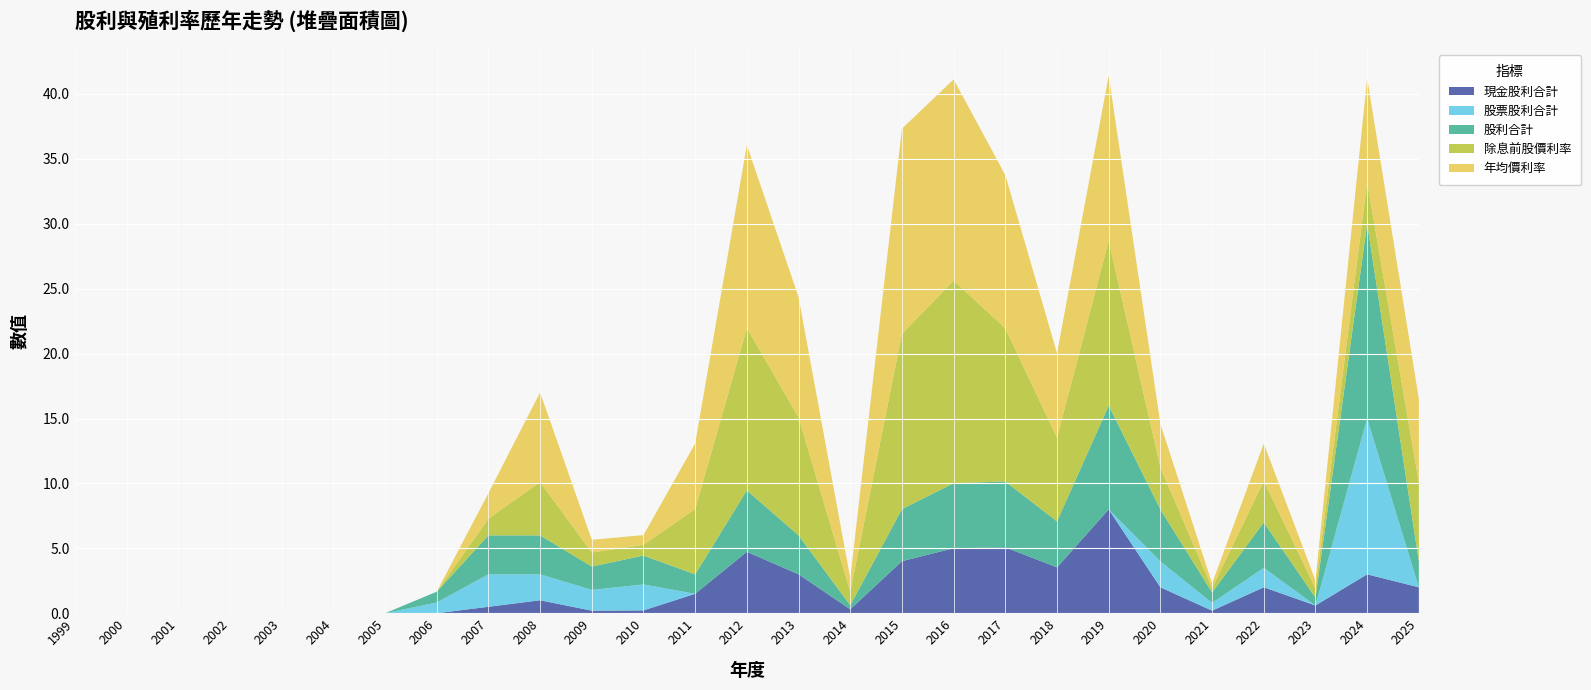

Reading left to right, what are all the values shown in this chart?

現金股利合計: 1999=0.0	2000=0.0	2001=0.0	2002=0.0	2003=0.0	2004=0.0	2005=0.0	2006=0.0	2007=0.5	2008=1.0	2009=0.2	2010=0.2	2011=1.5	2012=4.7	2013=3.0	2014=0.3	2015=4.0	2016=5.0	2017=5.1	2018=3.5	2019=8.0	2020=2.0	2021=0.2	2022=2.0	2023=0.6	2024=3.0	2025=2.0
股票股利合計: 1999=0.0	2000=0.0	2001=0.0	2002=0.0	2003=0.0	2004=0.0	2005=0.0	2006=0.8	2007=2.5	2008=2.0	2009=1.6	2010=2.0	2011=0.0	2012=0.0	2013=0.0	2014=0.0	2015=0.0	2016=0.0	2017=0.0	2018=0.0	2019=0.0	2020=2.0	2021=0.6	2022=1.5	2023=0.0	2024=12.0	2025=0.0
股利合計: 1999=0.0	2000=0.0	2001=0.0	2002=0.0	2003=0.0	2004=0.0	2005=0.0	2006=0.8	2007=3.0	2008=3.0	2009=1.8	2010=2.2	2011=1.5	2012=4.7	2013=3.0	2014=0.3	2015=4.0	2016=5.0	2017=5.1	2018=3.5	2019=8.0	2020=4.0	2021=0.8	2022=3.5	2023=0.6	2024=15.0	2025=2.0
除息前股價利率: 1999=0.0	2000=0.0	2001=0.0	2002=0.0	2003=0.0	2004=0.0	2005=0.0	2006=0.0	2007=1.3	2008=4.1	2009=1.1	2010=0.8	2011=5.0	2012=12.5	2013=9.1	2014=1.1	2015=13.5	2016=15.6	2017=11.8	2018=6.5	2019=12.7	2020=3.2	2021=0.3	2022=3.2	2023=0.7	2024=3.2	2025=6.1
年均價利率: 1999=0.0	2000=0.0	2001=0.0	2002=0.0	2003=0.0	2004=0.0	2005=0.0	2006=0.0	2007=2.0	2008=6.9	2009=1.0	2010=0.8	2011=5.0	2012=14.1	2013=9.3	2014=1.0	2015=15.8	2016=15.5	2017=11.8	2018=6.5	2019=12.7	2020=3.4	2021=0.4	2022=2.9	2023=0.6	2024=8.0	2025=6.4